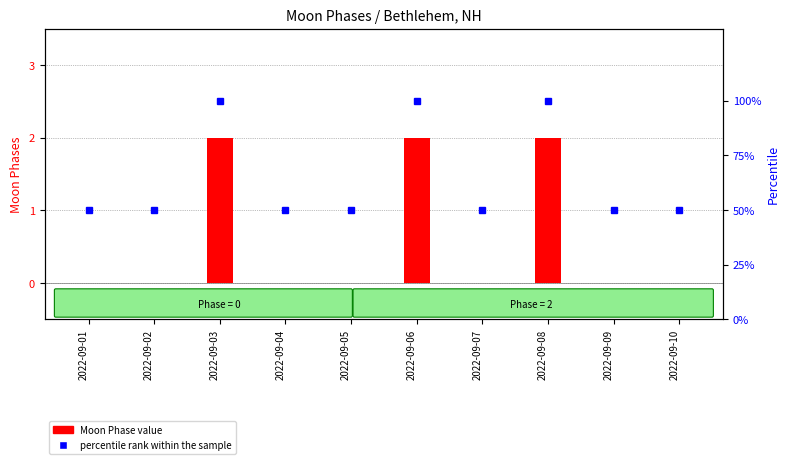

Reading left to right, list all the values displayed in this chart.

Moon Phase value: 2022-09-01=0	2022-09-02=0	2022-09-03=2	2022-09-04=0	2022-09-05=0	2022-09-06=2	2022-09-07=0	2022-09-08=2	2022-09-09=0	2022-09-10=0
percentile rank within the sample: 2022-09-01=50	2022-09-02=50	2022-09-03=100	2022-09-04=50	2022-09-05=50	2022-09-06=100	2022-09-07=50	2022-09-08=100	2022-09-09=50	2022-09-10=50